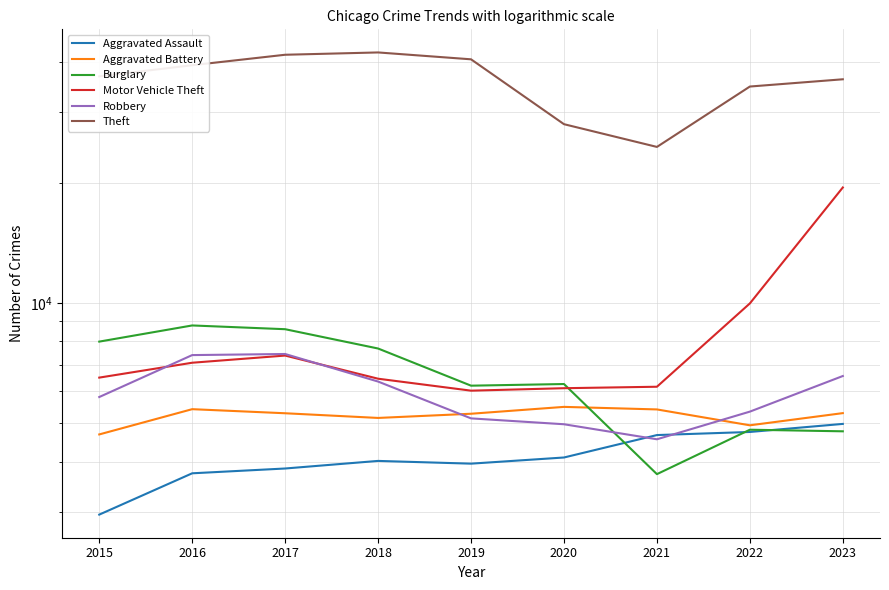

List the series in order of their peak value, highest first.

Theft, Motor Vehicle Theft, Burglary, Robbery, Aggravated Battery, Aggravated Assault